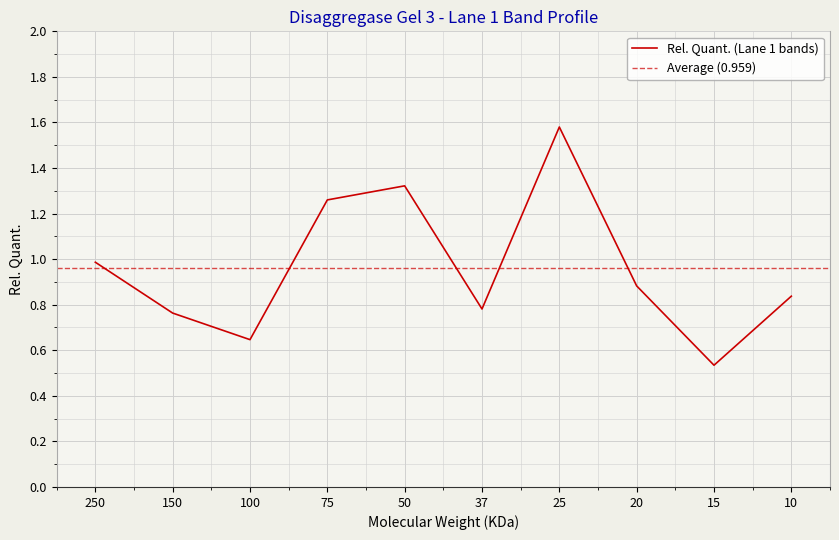

What is the difference between the second highest and minimum values?

0.8